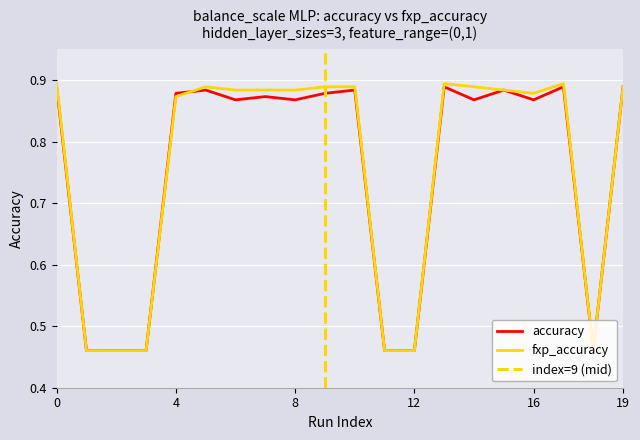

Reading right to left, list all the values displayed in this chart.

accuracy: 0.9	0.5	0.9	0.9	0.9	0.9	0.9	0.5	0.5	0.9	0.9	0.9	0.9	0.9	0.9	0.9	0.5	0.5	0.5	0.9
fxp_accuracy: 0.9	0.5	0.9	0.9	0.9	0.9	0.9	0.5	0.5	0.9	0.9	0.9	0.9	0.9	0.9	0.9	0.5	0.5	0.5	0.9